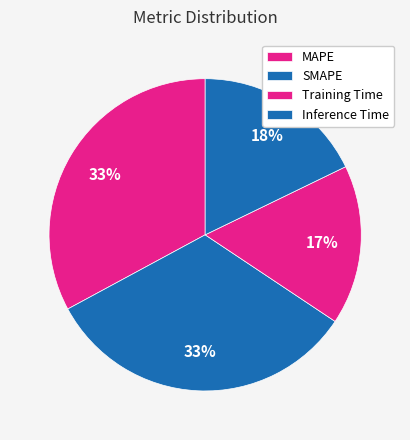

What percentage do SMAPE and MAPE together represent?

65.6%